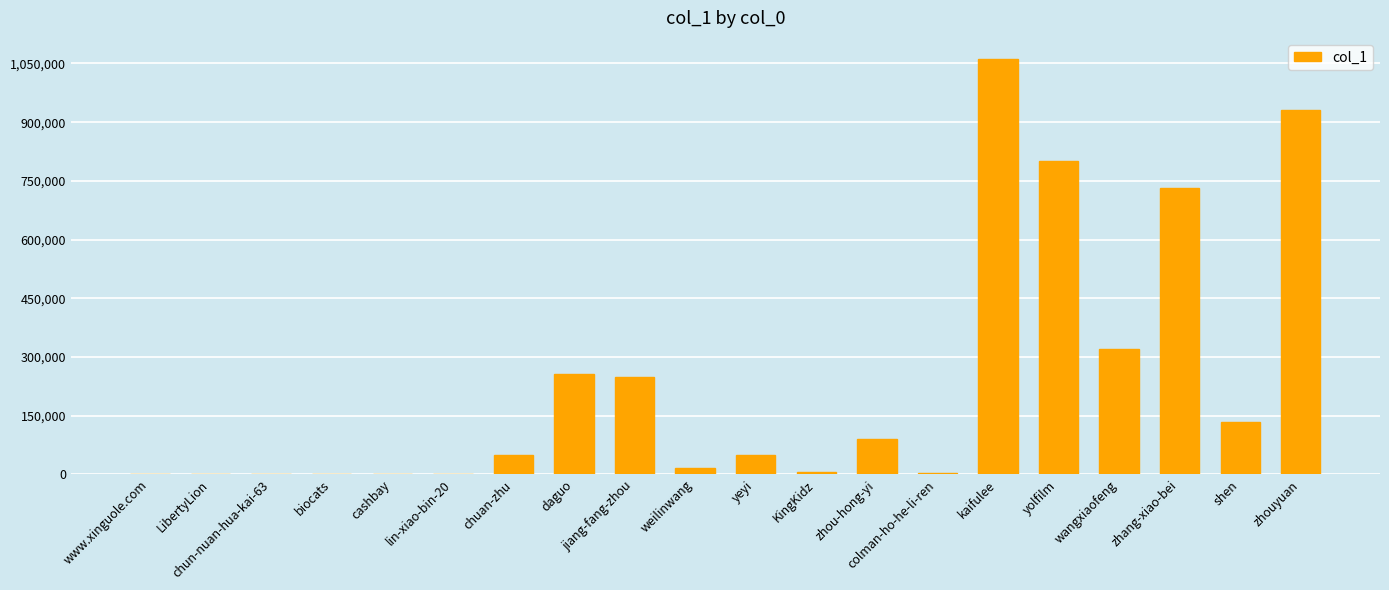

At which label is the value closest to 531122?

zhang-xiao-bei